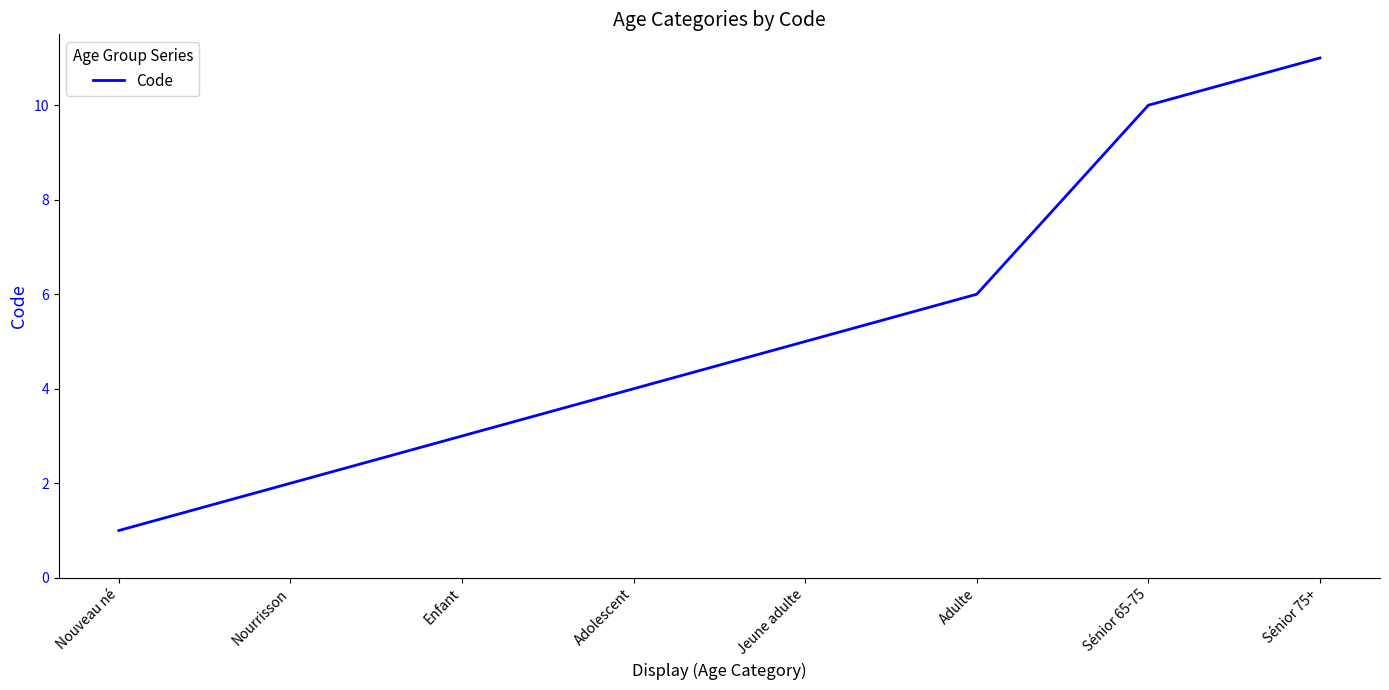

Approximately how many times larger is the value at Enfant compared to Nourrisson?

1.5